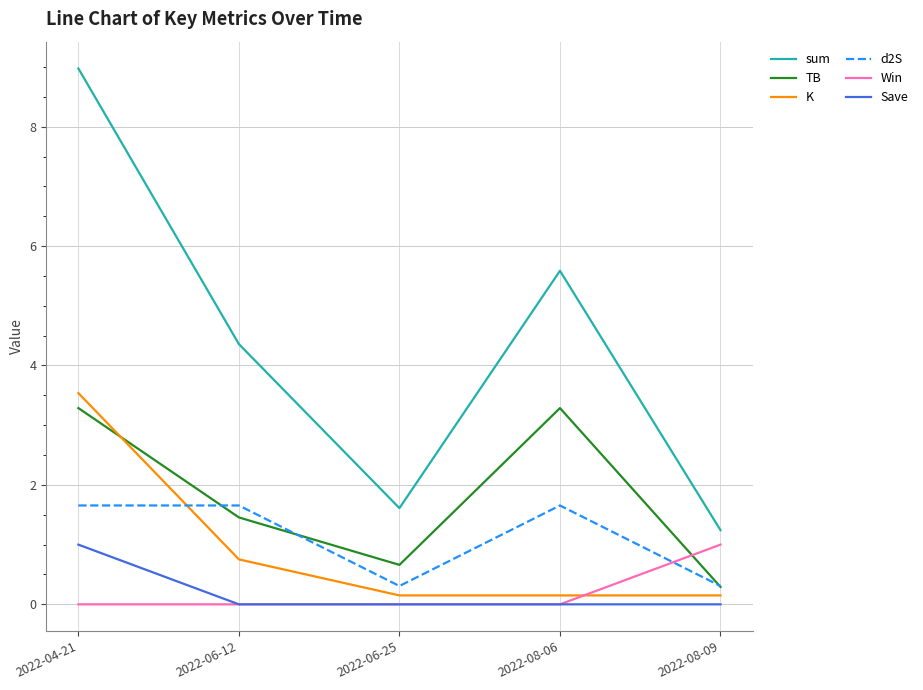

What is the spread (max minus min) of values at 2022-04-21?

9.0